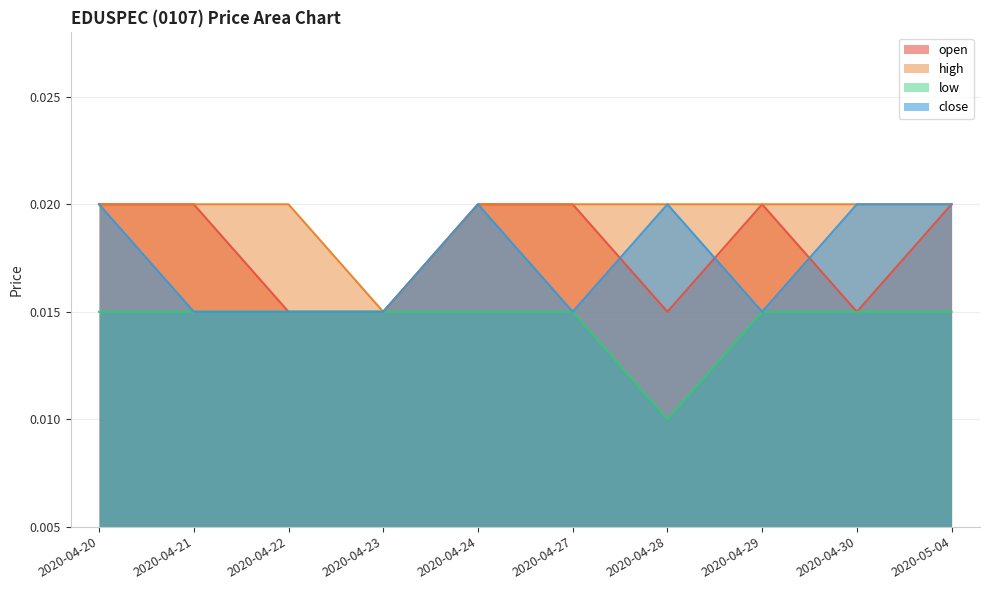

At which label is low closest to 0?

2020-04-28